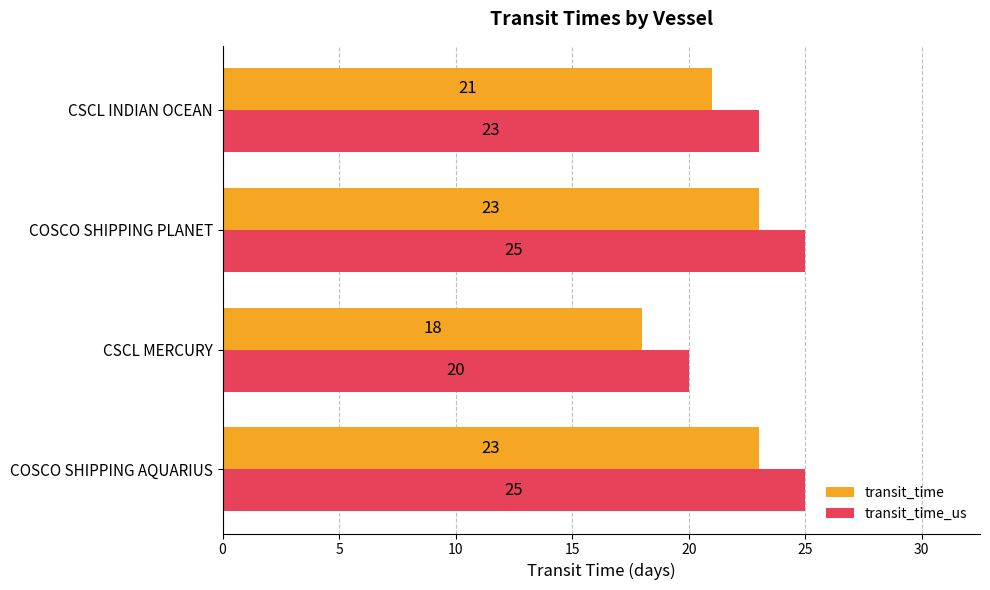

What is the maximum value shown in the chart?

25